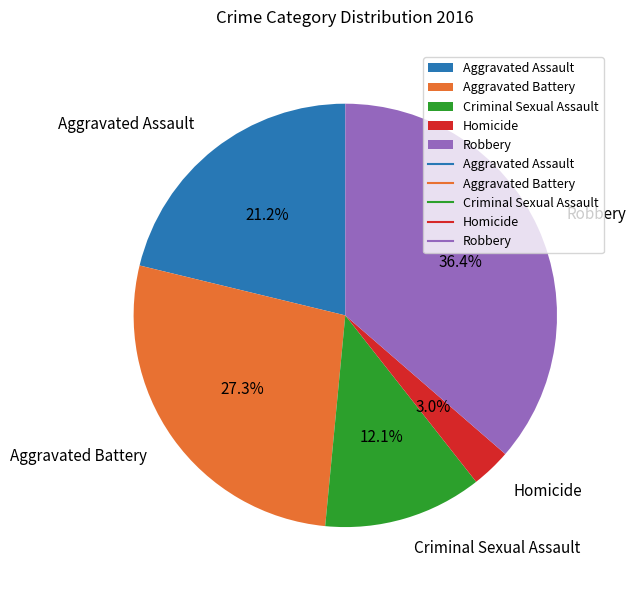

Which category has the smallest portion of the pie?

Homicide